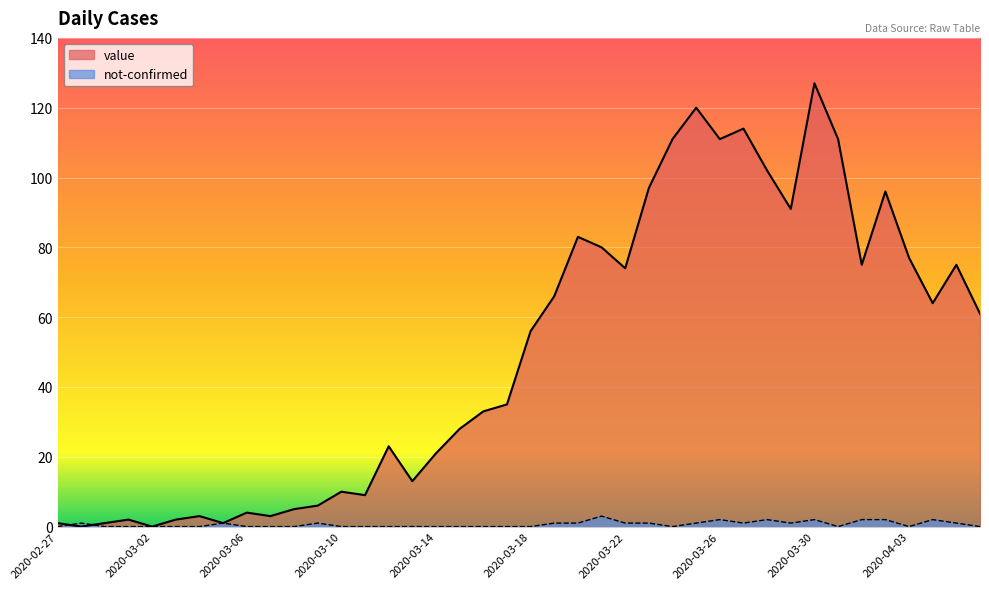

Count the not-confirmed values in the range 0 to 1.

33